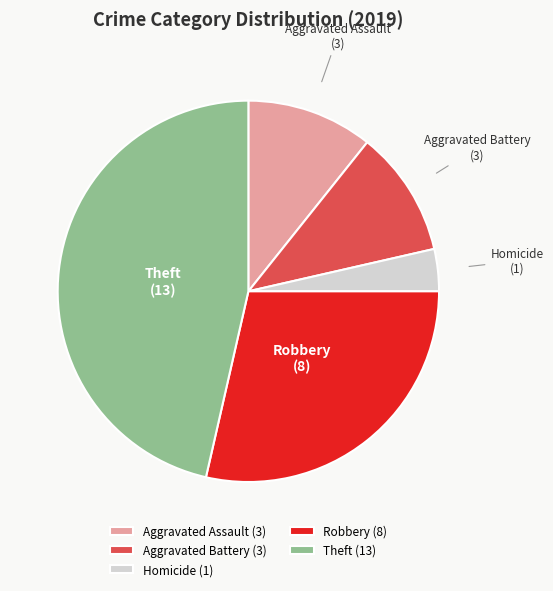

Which has a higher value, Homicide or Theft?

Theft